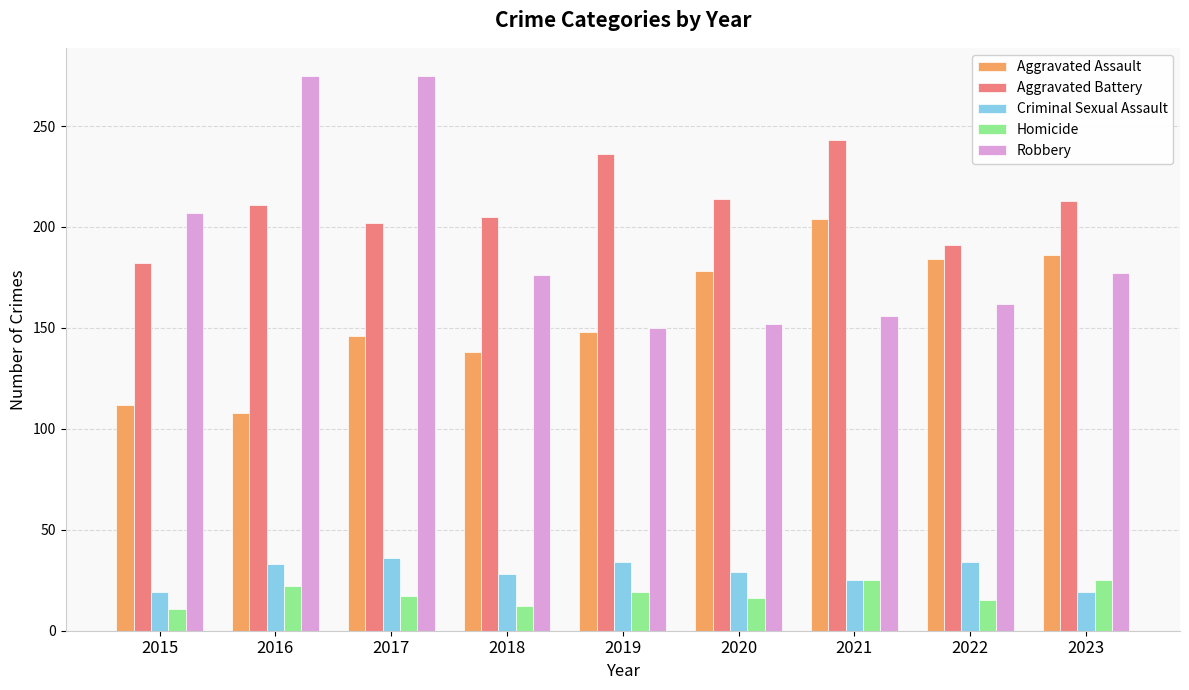

What is the sum of all Robbery values?

1730